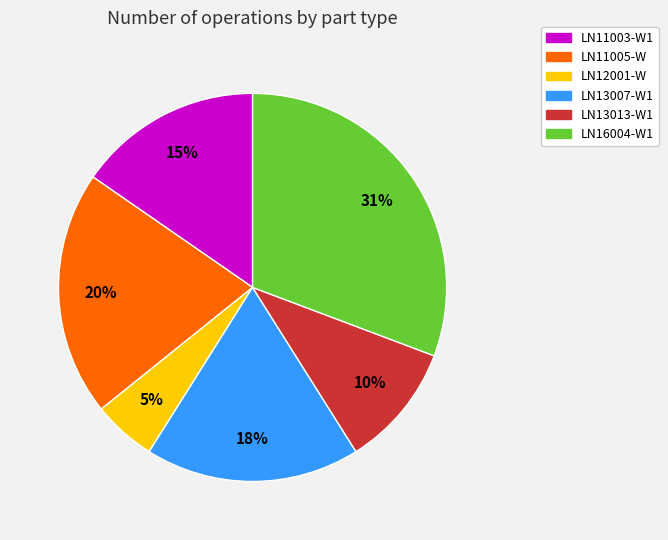

Do LN13013-W1 and LN13007-W1 together represent more than half of the pie?

No